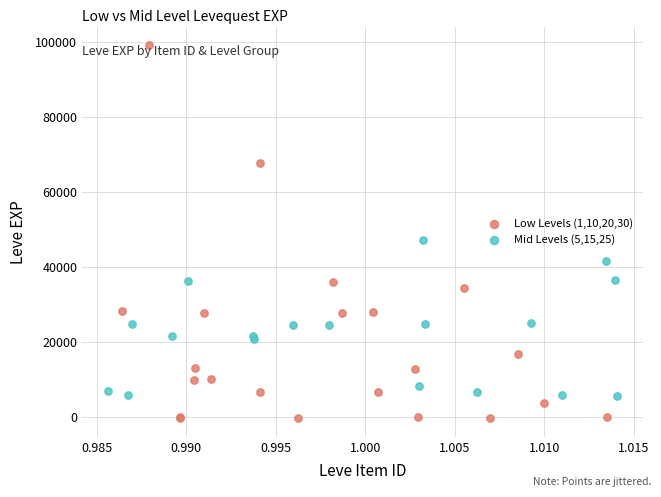

Which series contains the lowest Y value?

Low Levels (1,10,20,30)